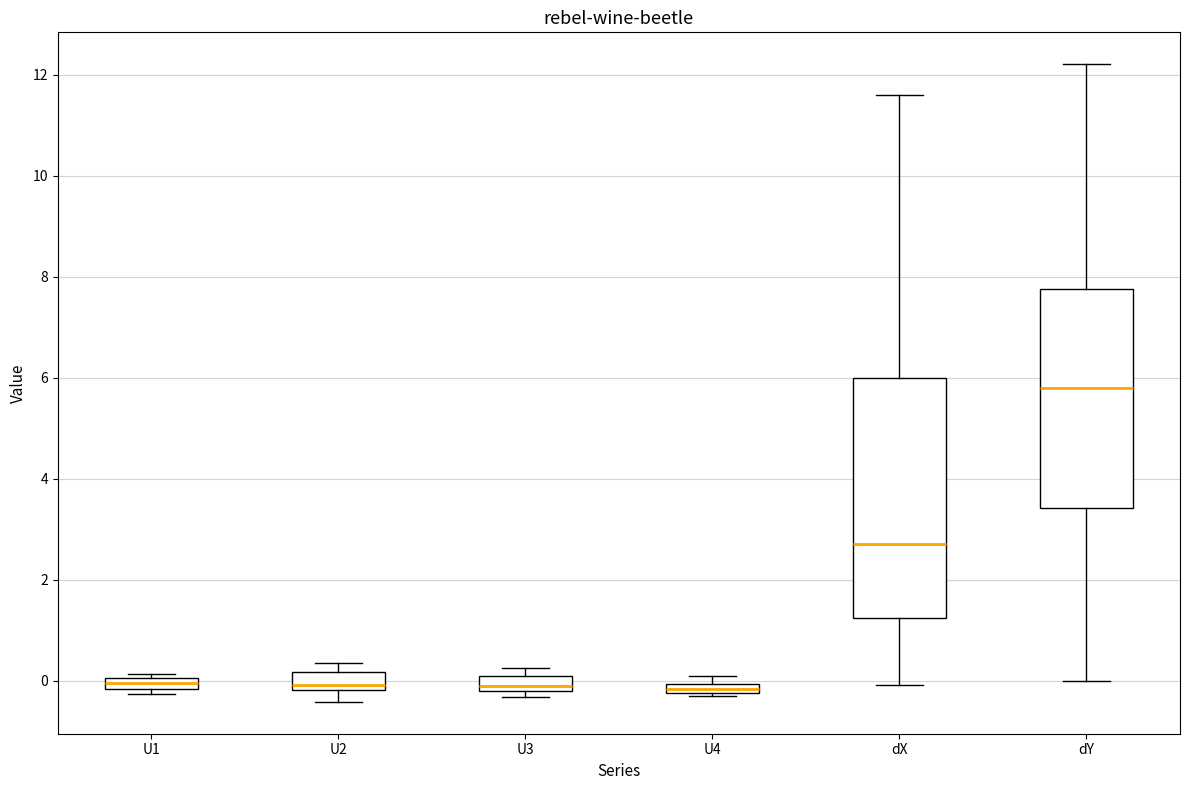

Which box has the highest median line?

dY